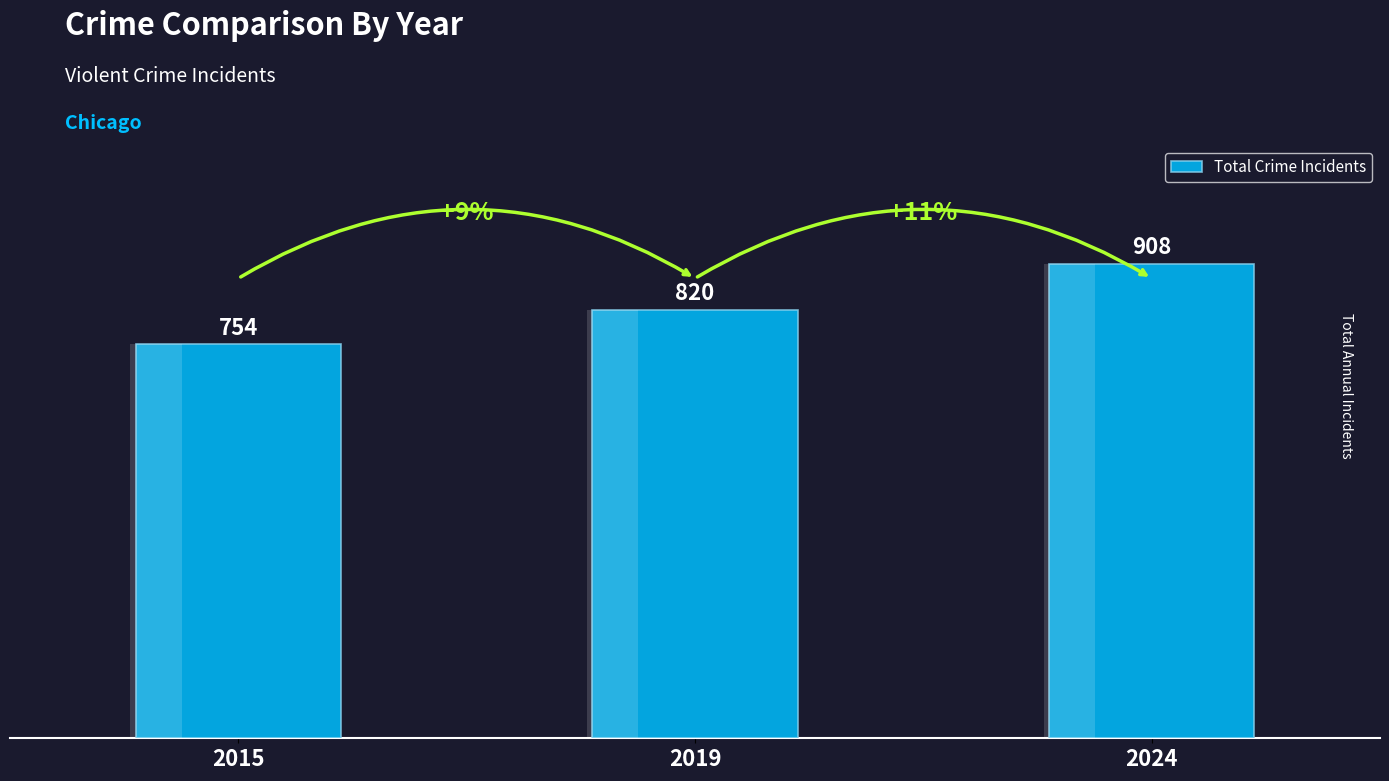

Is it true that the value at 2024 is 908?

True